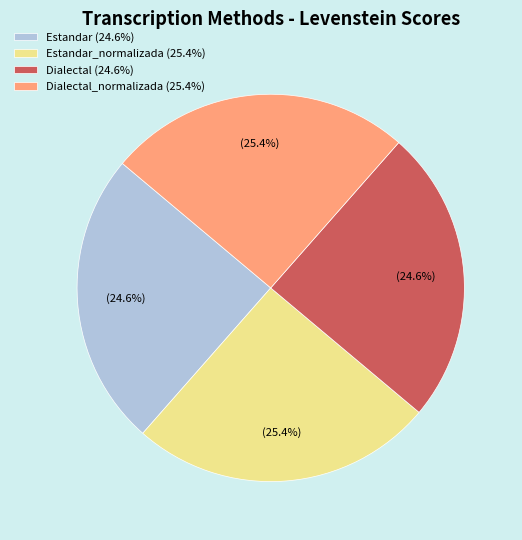

Does Estandar (24.6%) account for over 50% of the chart?

No